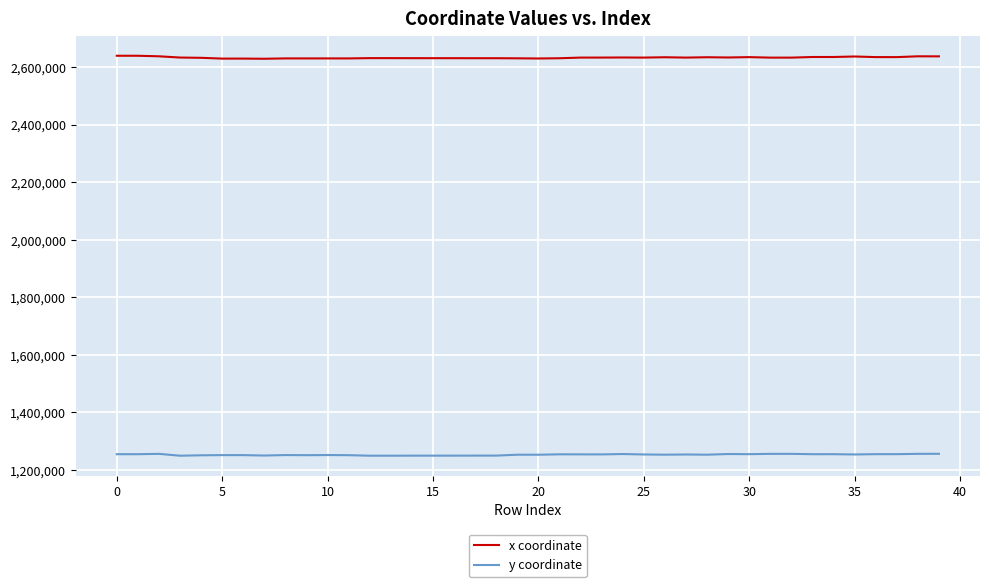

Which series has the largest total across all categories?

x coordinate